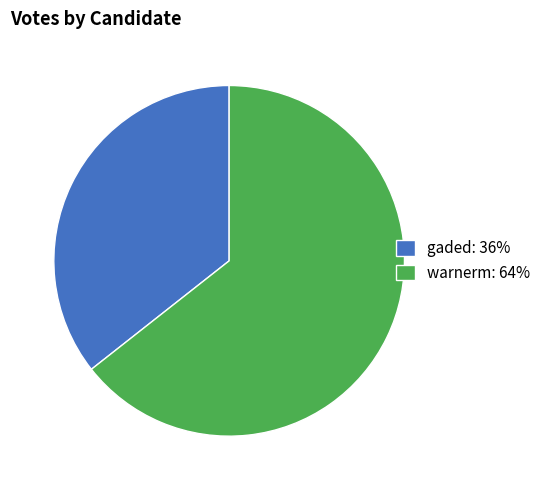

Which category has the biggest portion of the pie?

warnerm